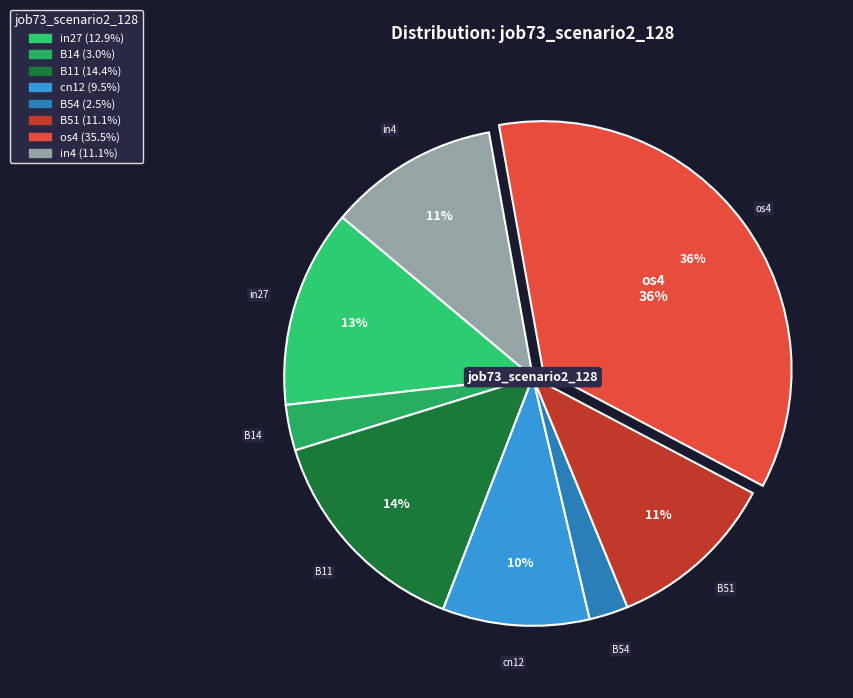

To the nearest percent, what is the average slice percentage?

12%